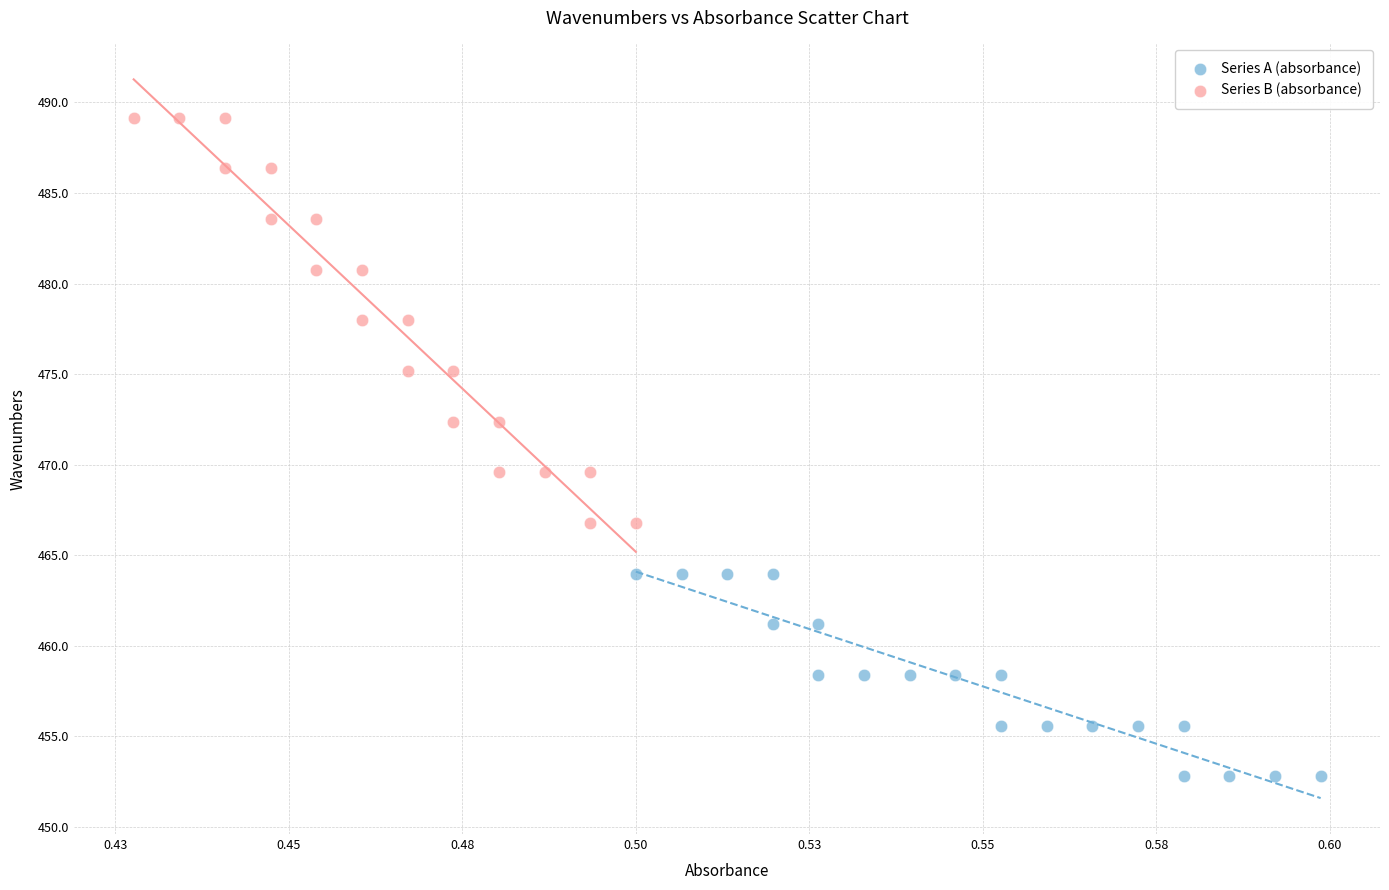

Which series has the widest spread of Y values?

Series B (absorbance)